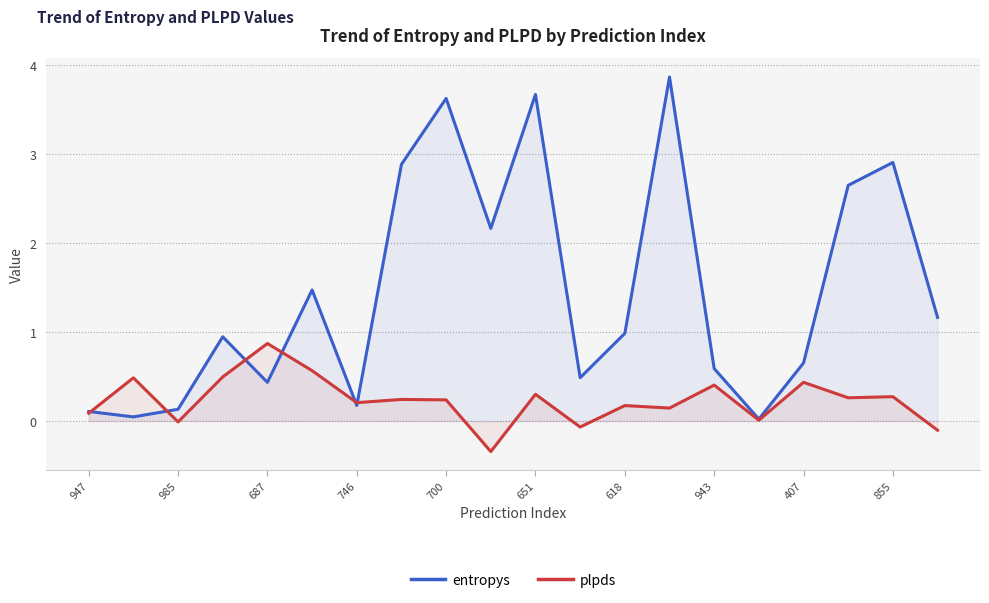

Is the value of entropys at 651 greater than the value of plpds at 651?

Yes